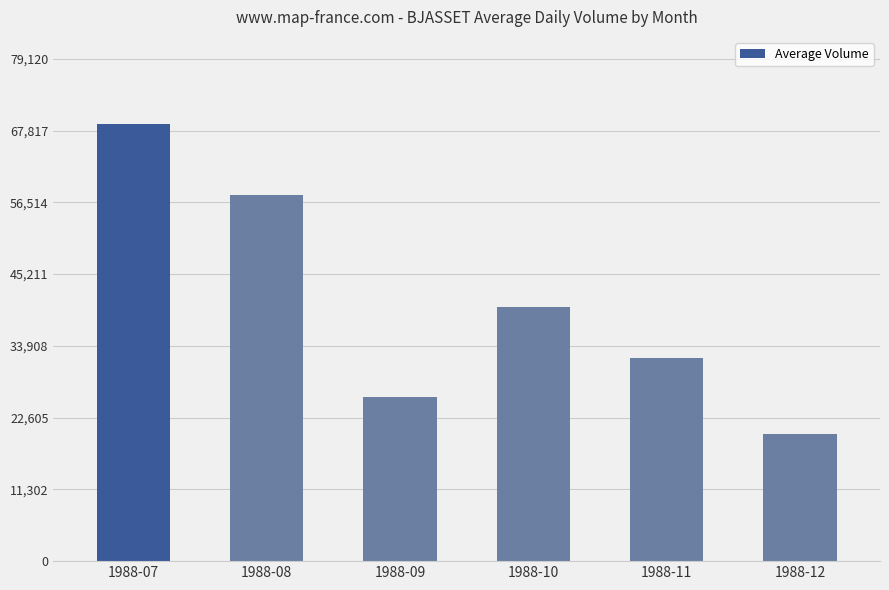

Rank the categories by value from highest to lowest.

1988-07, 1988-08, 1988-10, 1988-11, 1988-09, 1988-12